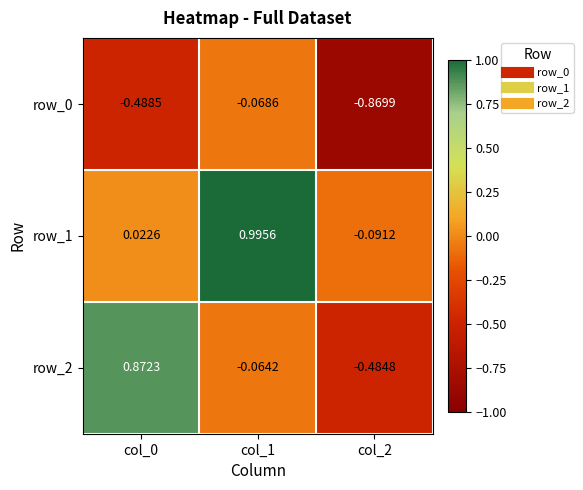

At which category does the chart reach its minimum across all series?

col_2